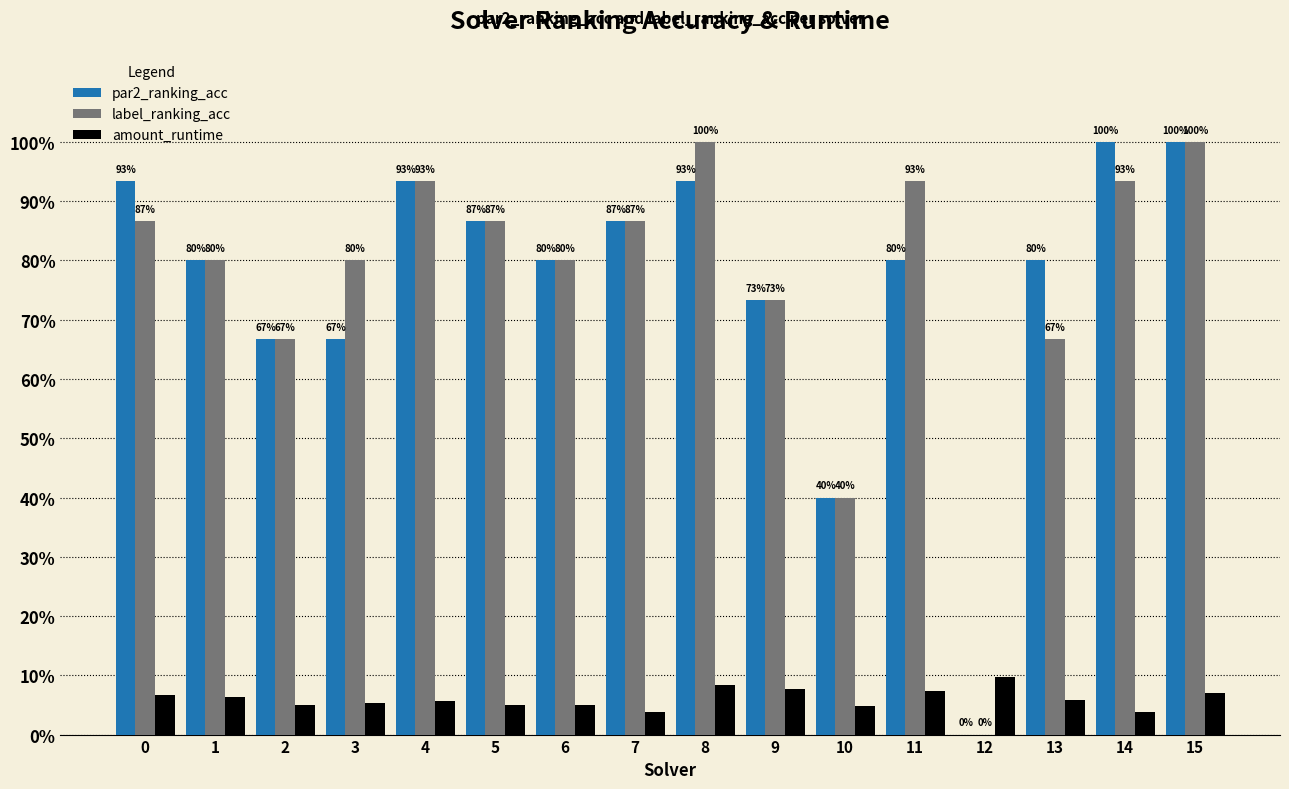

Are the bars horizontal?

No